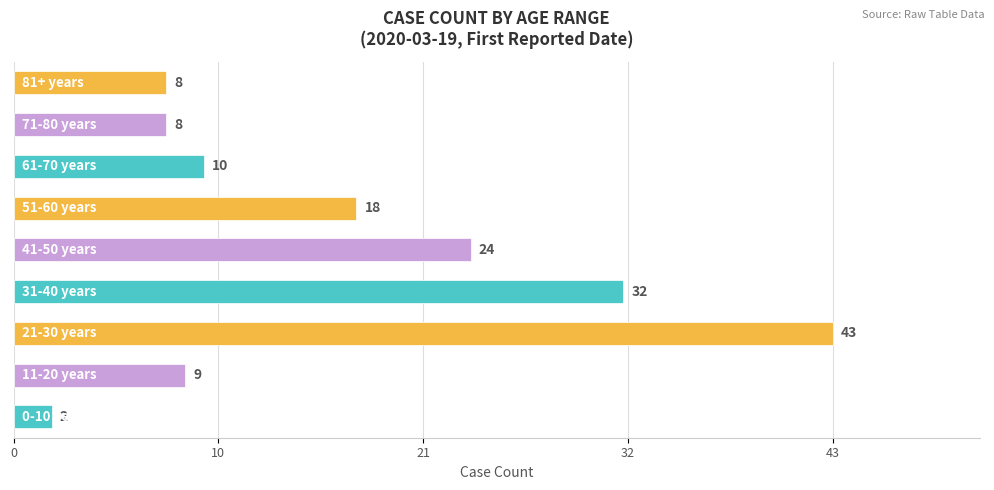

Are the bars horizontal?

Yes